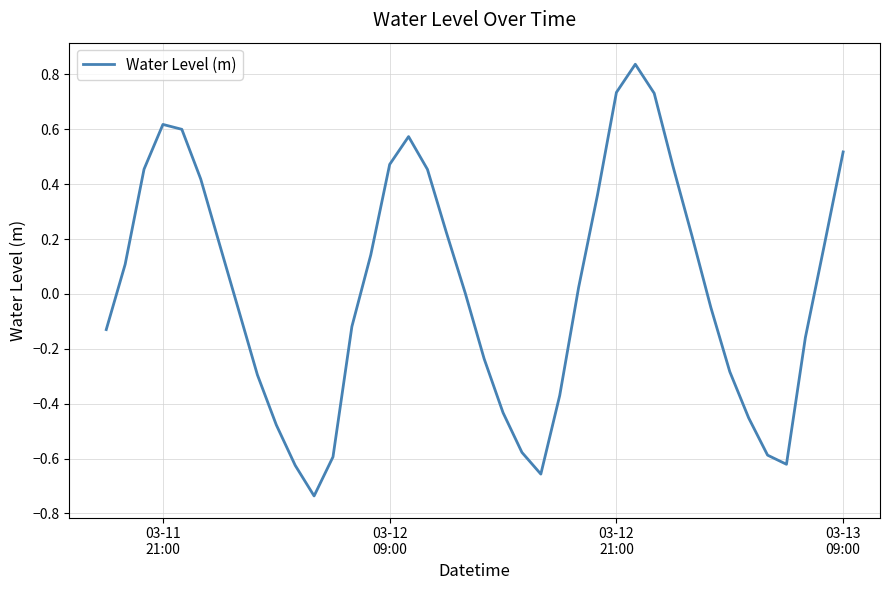

What is the difference between the maximum and minimum values?

1.6